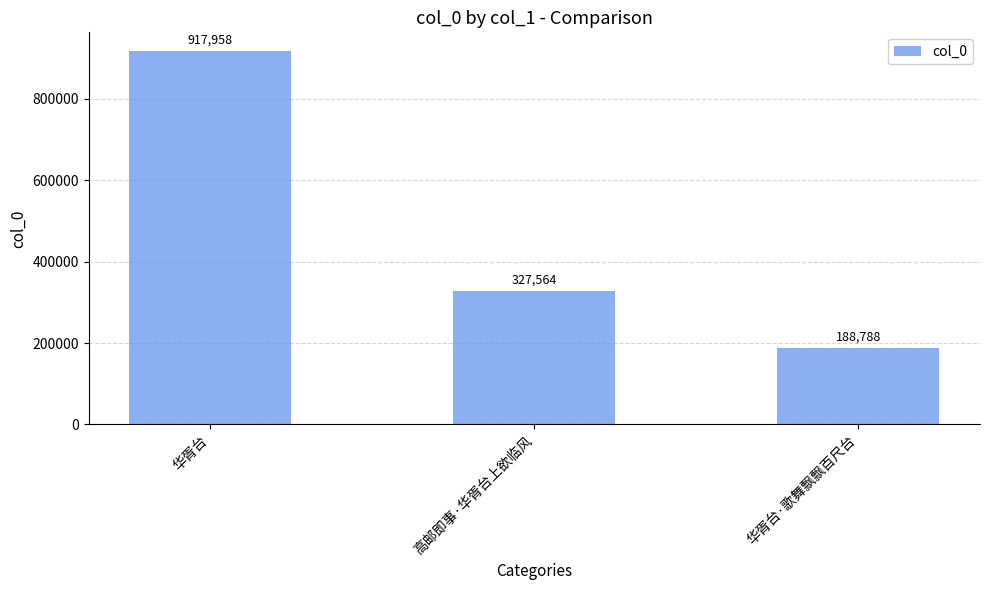

Reading left to right, transcribe all the data shown in this chart.

华胥台=917958	高邮即事·华胥台上欲临风=327564	华胥台·歌舞飘飘百尺台=188788